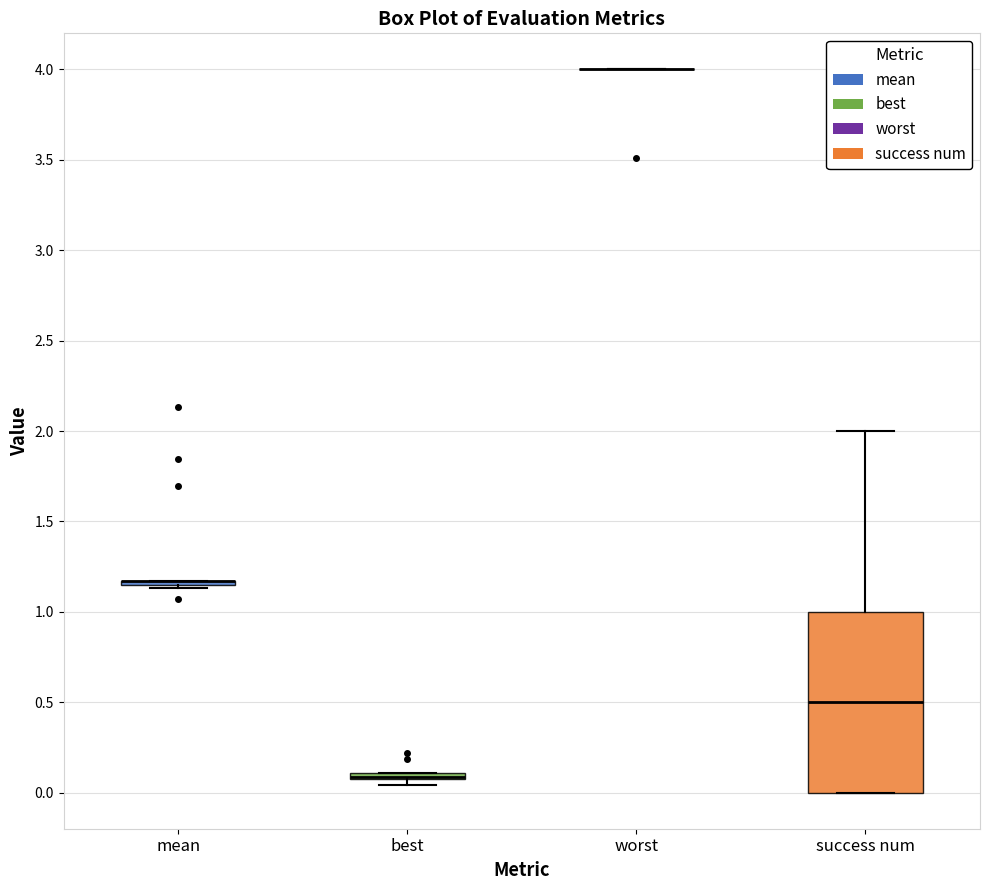

Where is the upper edge of the box for success num on the y-axis? The values are not printed on the chart, so give them approximately, as read against the axis.

1.00